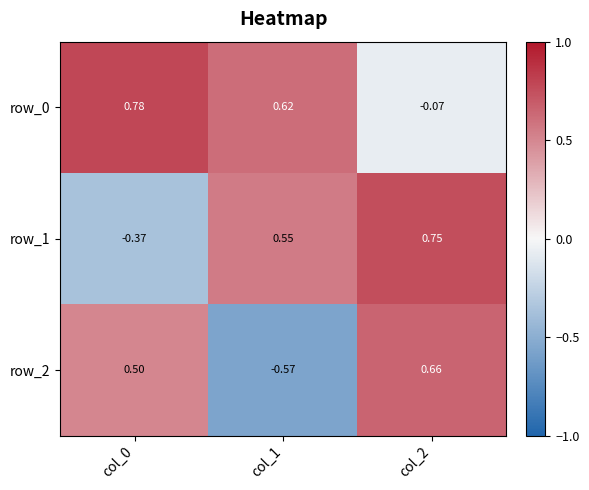

Is the value of row_2 at col_2 greater than the value of row_0 at col_0?

No